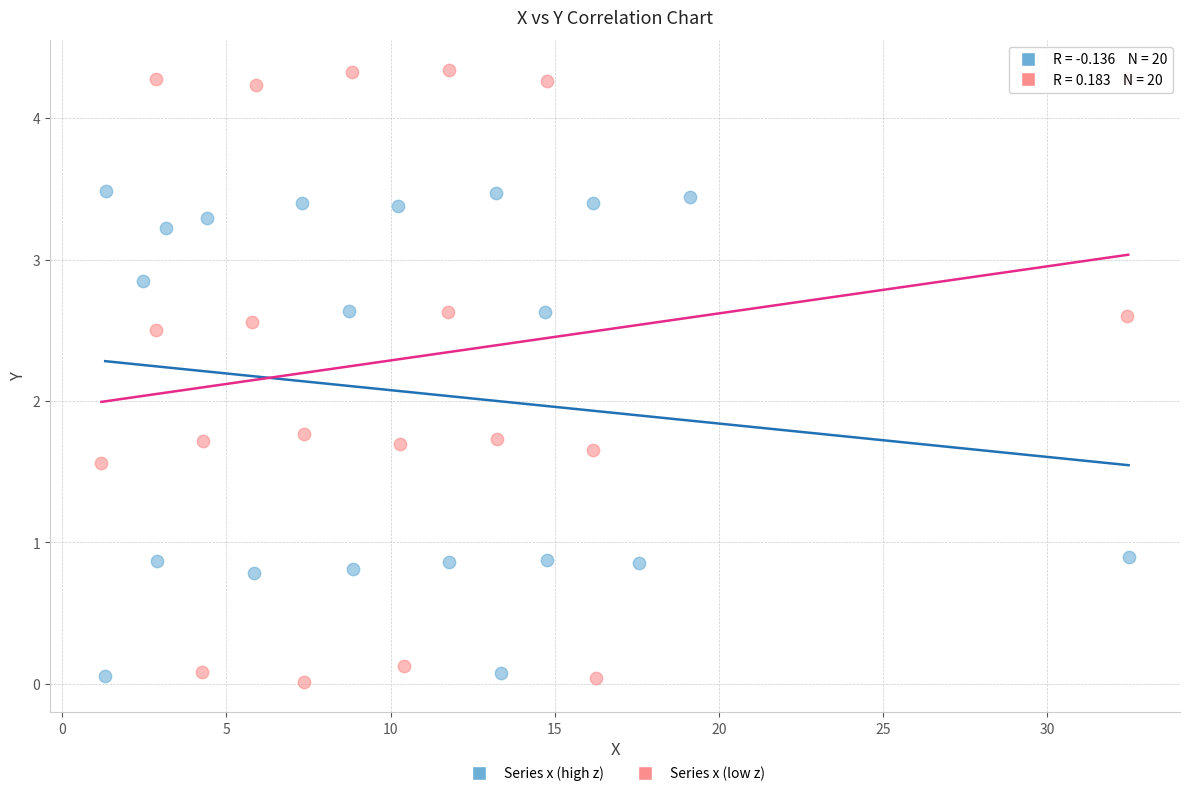

Which series reaches the maximum Y coordinate?

Series x (low z)